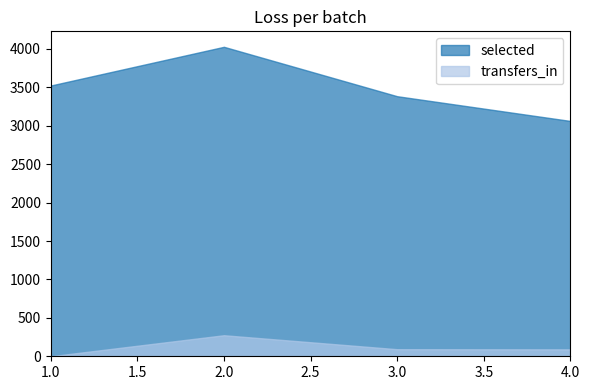

At how many categories does at least one series exceed 3375?

3